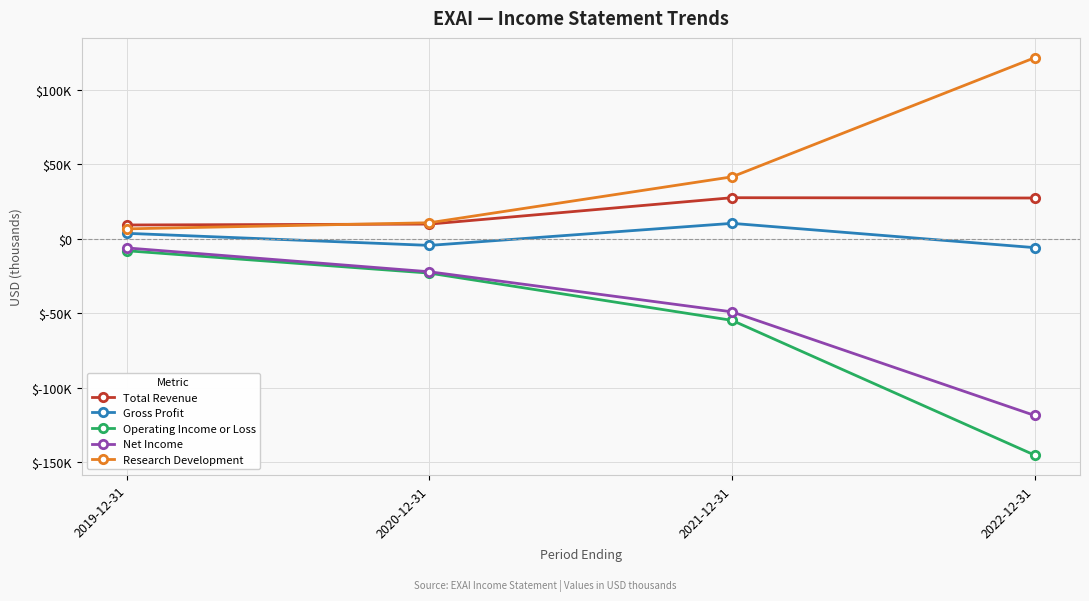

Which series has the widest spread of values?

Operating Income or Loss